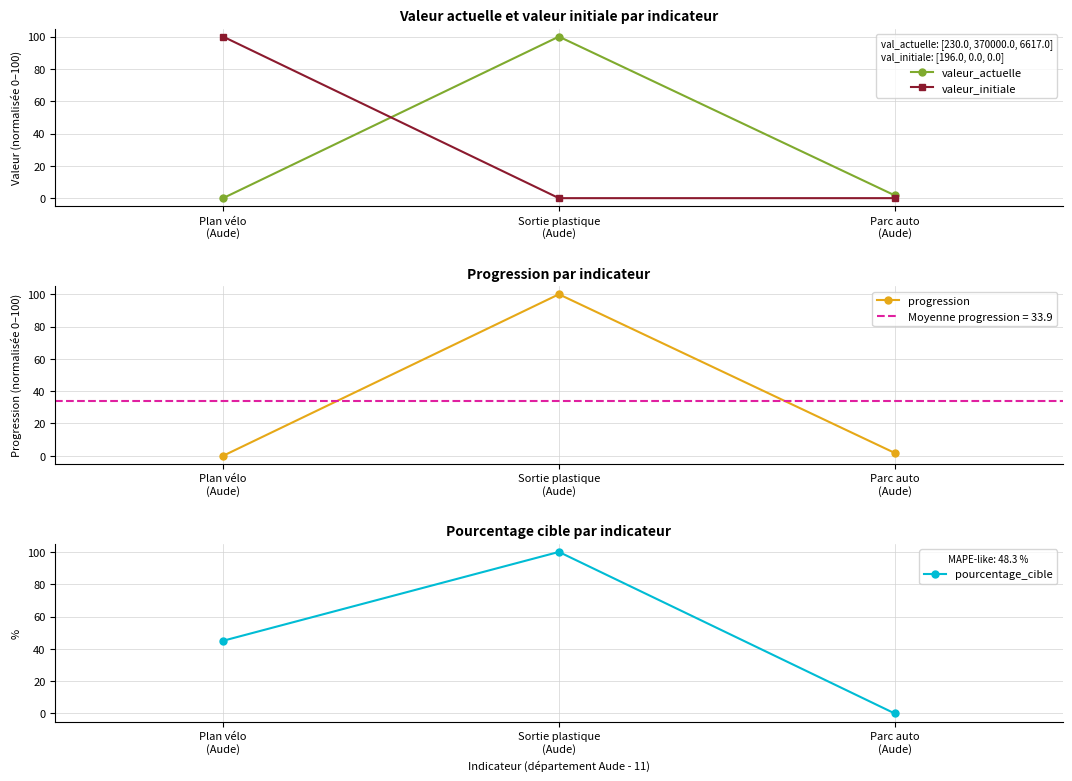

What is the highest value of the valeur_actuelle series?

100.0